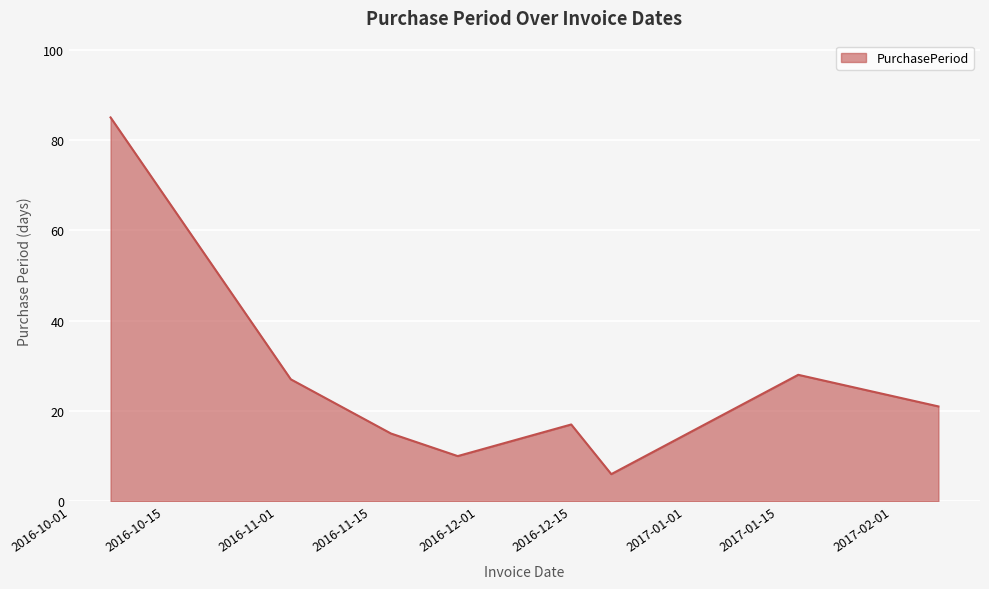

Reading left to right, transcribe all the data shown in this chart.

85	27	15	10	17	6	28	21